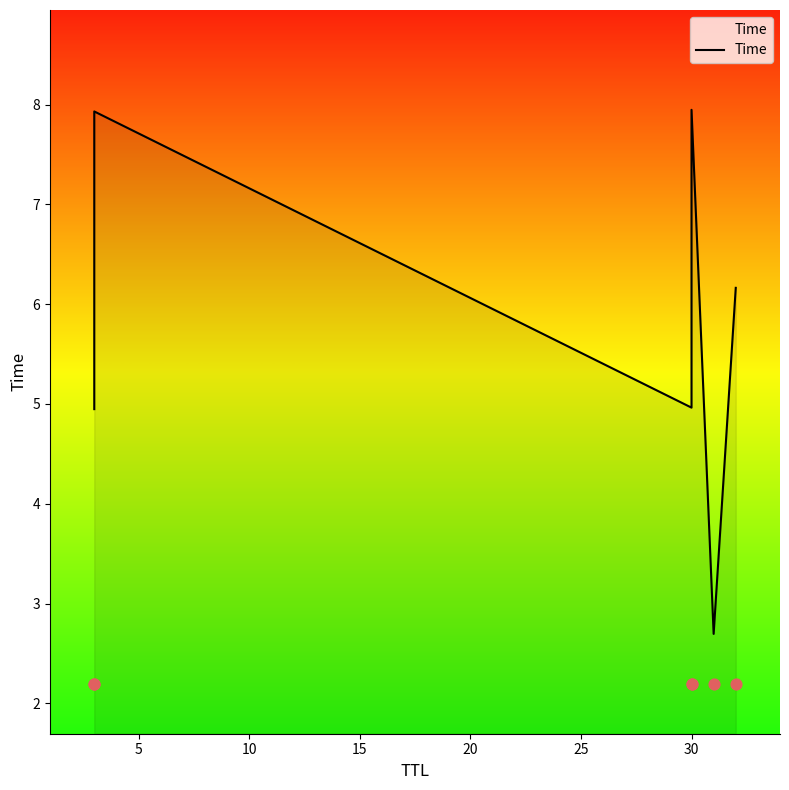

Between 20 and 25, which is larger?

25